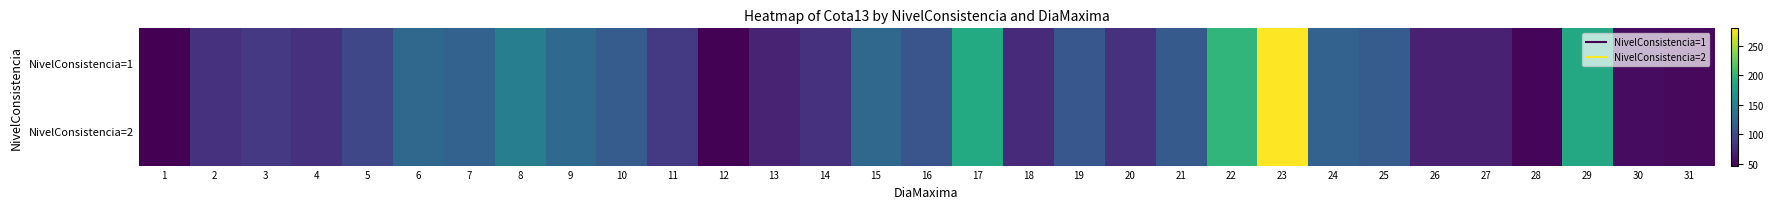

Which has a higher value, 25 or 5?

25